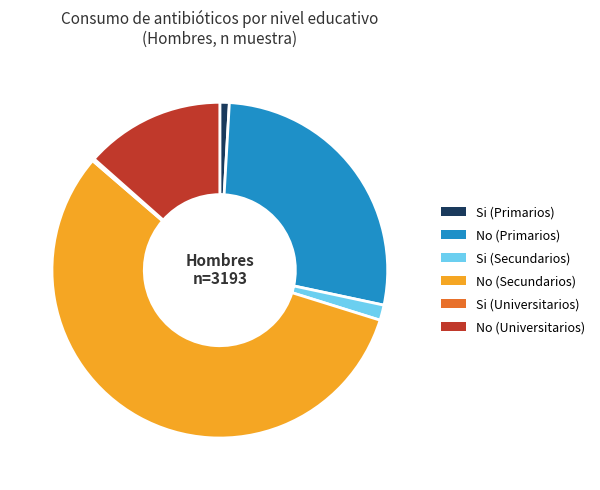

True or false: Si (Secundarios) accounts for 7% of the total.

False